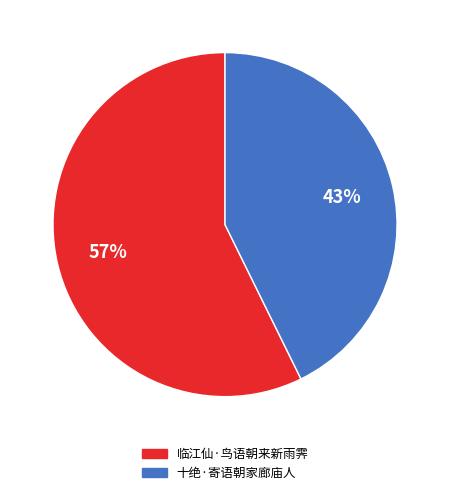

Is the sum of 十绝·寄语朝家廊庙人 and 临江仙·鸟语朝来新雨霁 greater than half?

Yes